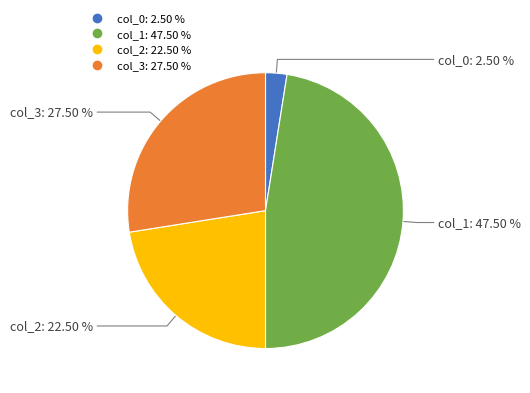

How many slices are in this pie chart?

4